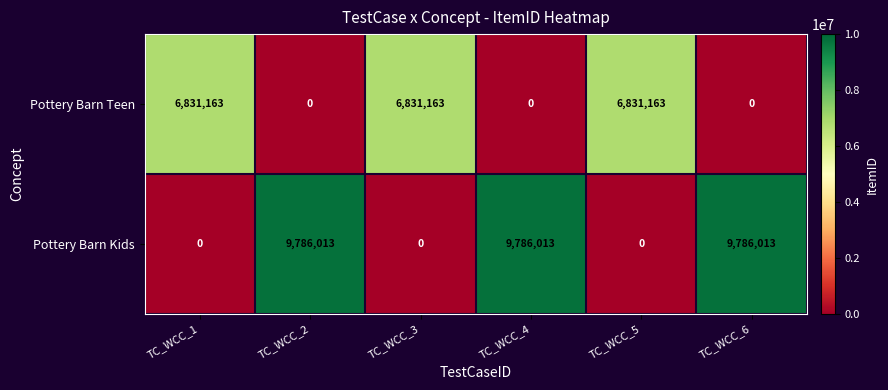

Rank the series at TC_WCC_5 from highest to lowest value.

Pottery Barn Teen, Pottery Barn Kids